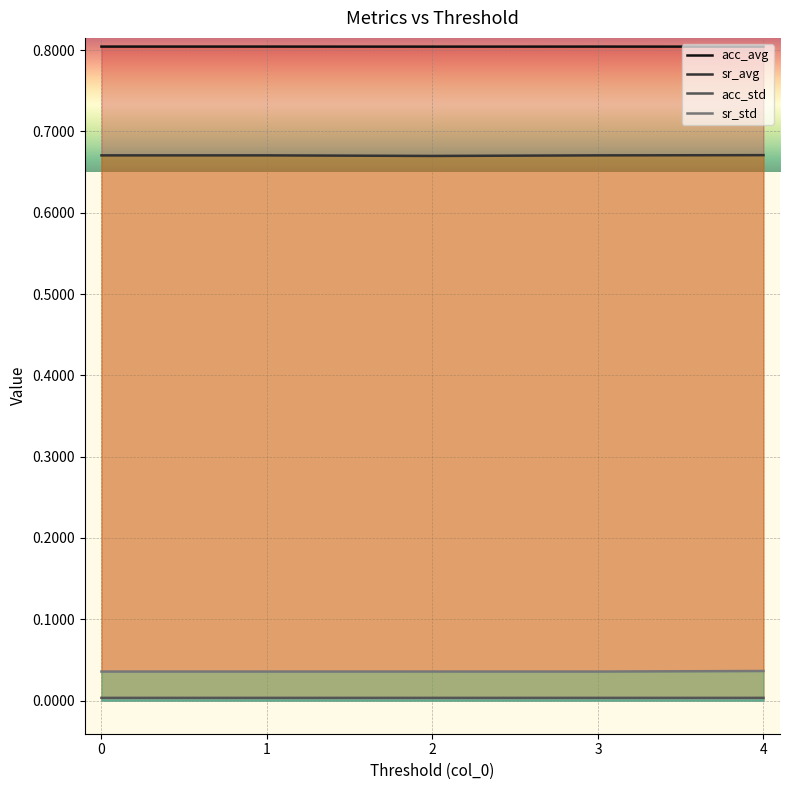

True or false: acc_std has a value of 0.0 at 0.

False